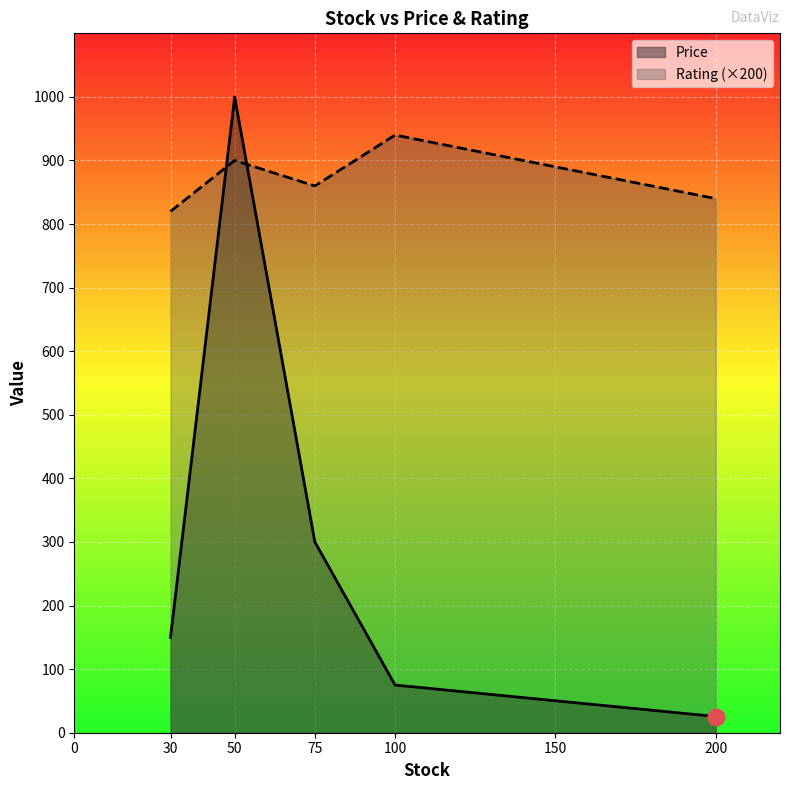

What is the difference between the maximum and second lowest values in the Price series?

925.0